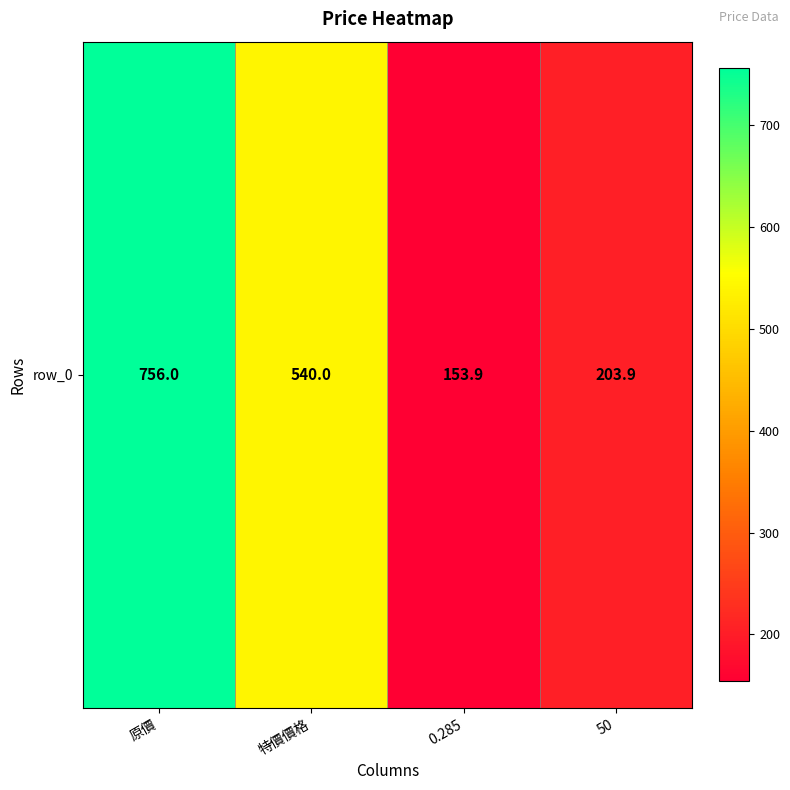

Which label corresponds to the largest value in the chart?

原價